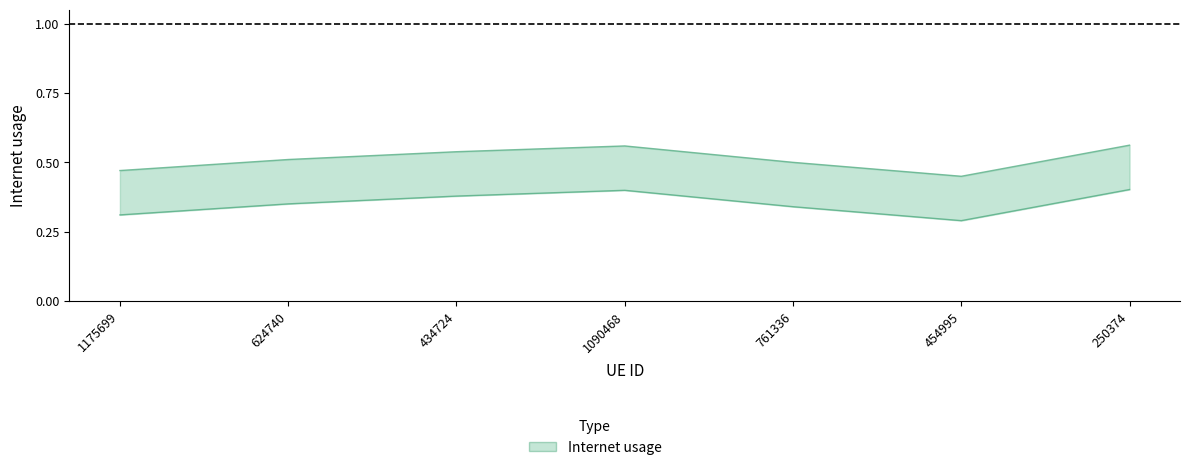

Reading left to right, extract all data points from this chart.

0.5	0.5	0.5	0.6	0.5	0.5	0.6